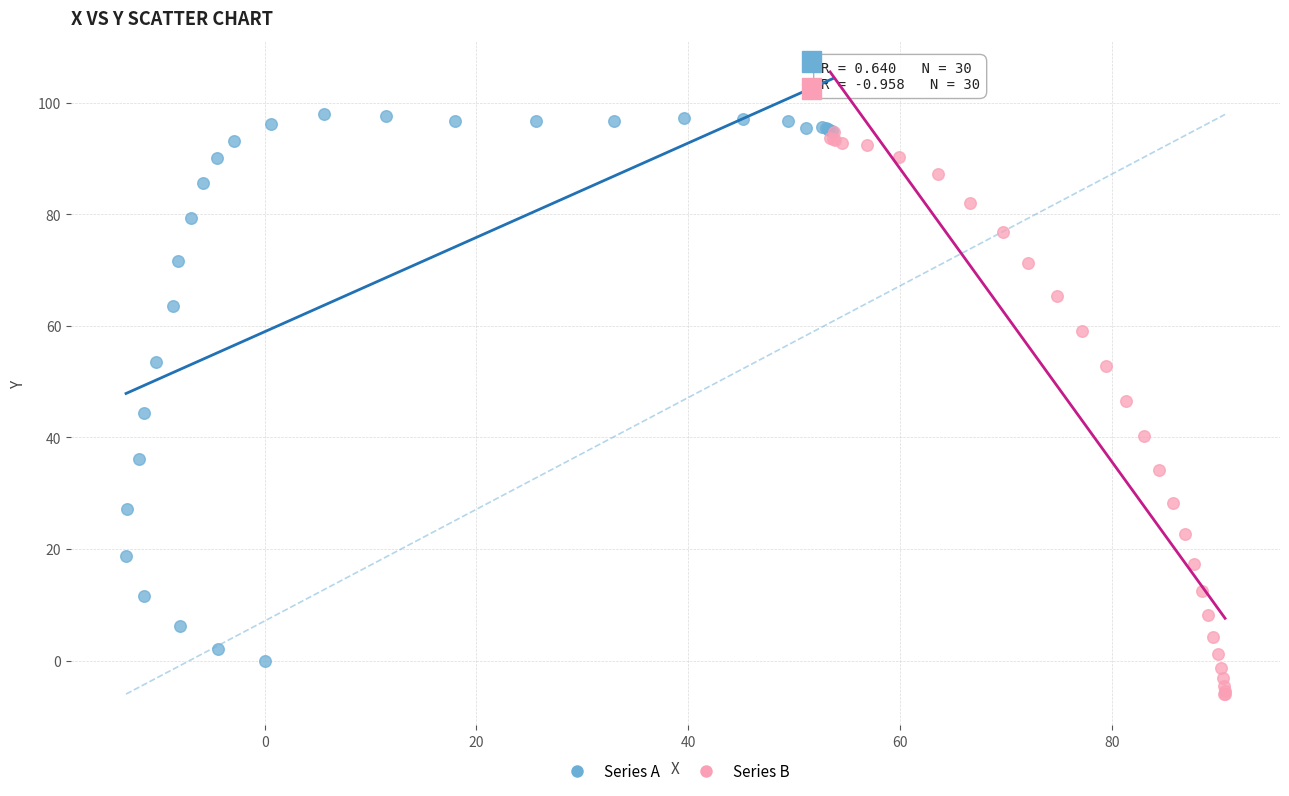

Which series contains the lowest Y value?

Series B